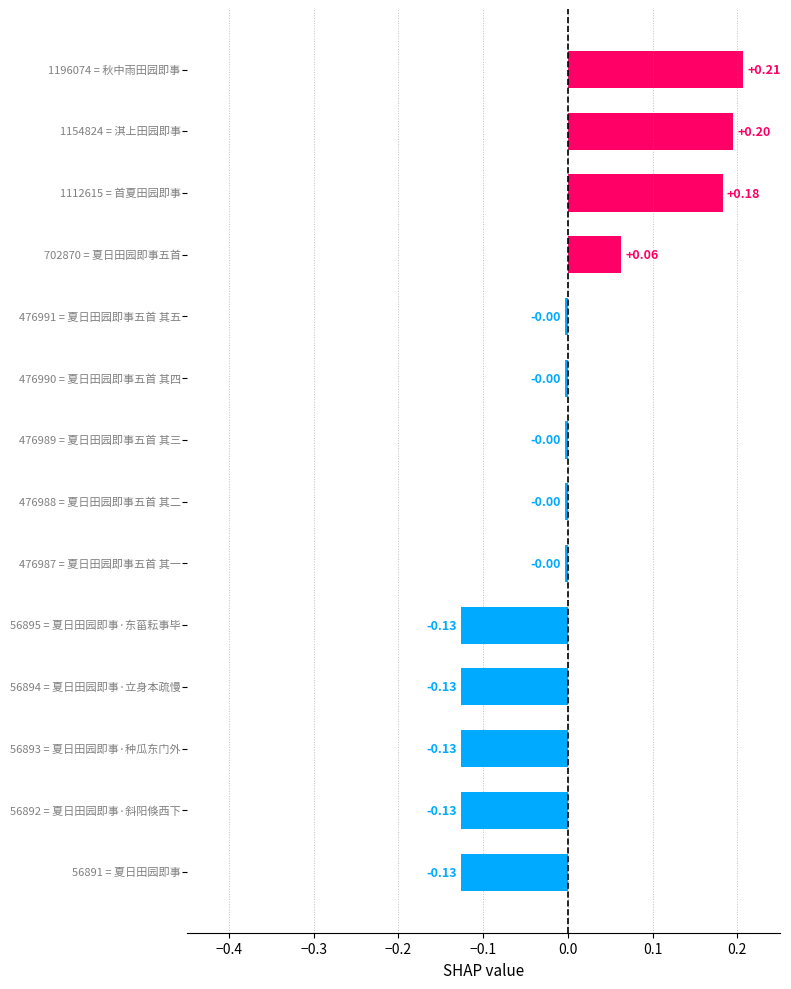

What is the difference between the second highest and second lowest values?

0.3